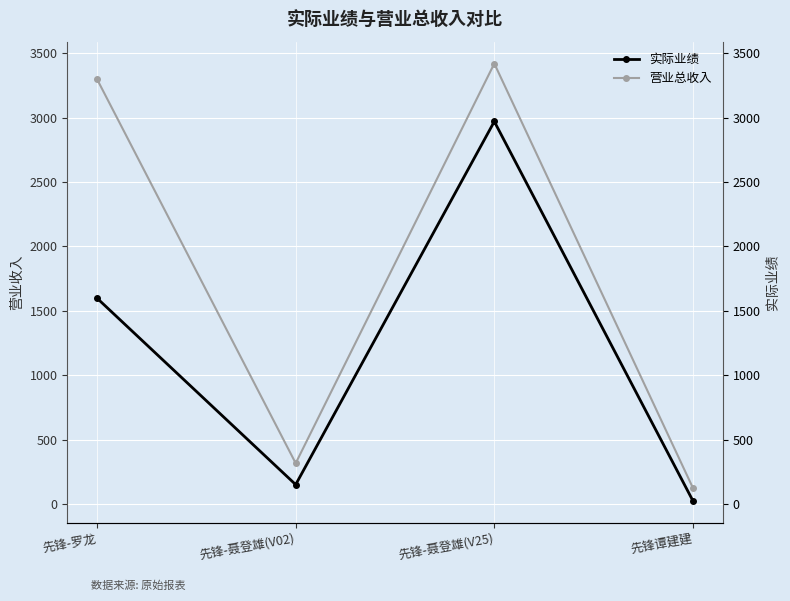

At which category is the sum across all series the highest?

先锋-聂登雄(V25)